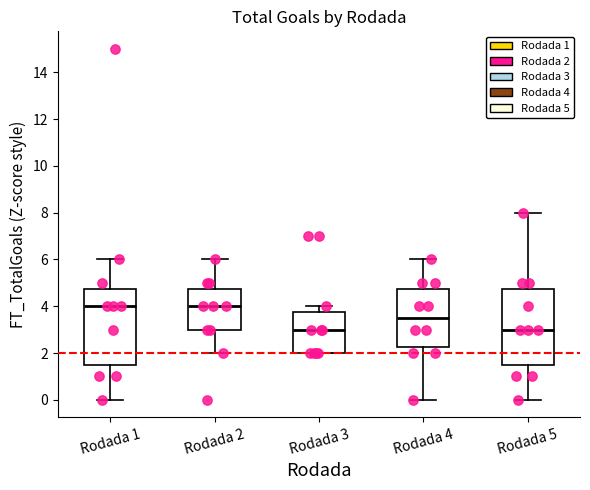

Reading left to right, read every box against the y-axis: the position of its median line, the range the box covers, and the ends of its whiskers. The values are not printed on the chart, so give them approximately, as read against the axis.

Rodada 1: median 4.0, box 1.6 to 4.8, whiskers 0.0 to 6.0
Rodada 2: median 4.0, box 3.0 to 4.8, whiskers 2.0 to 6.0
Rodada 3: median 3.0, box 2.0 to 3.8, whiskers 2.0 to 4.0
Rodada 4: median 3.6, box 2.2 to 4.8, whiskers 0.0 to 6.0
Rodada 5: median 3.0, box 1.6 to 4.8, whiskers 0.0 to 8.0